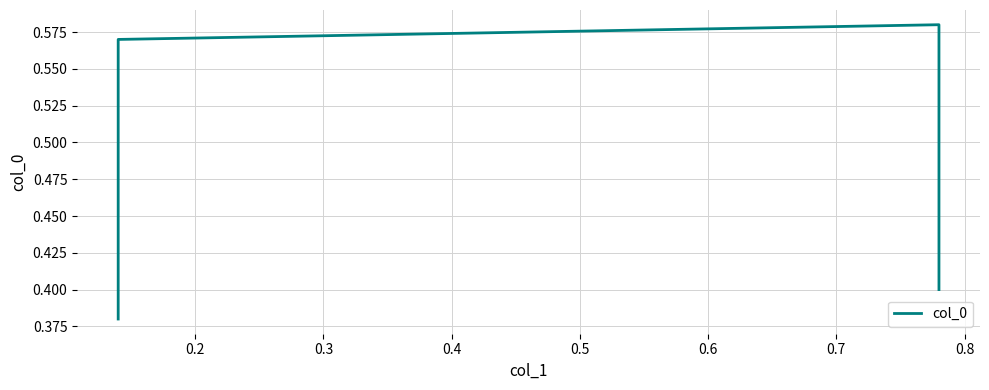

How many values are between 0 and 1?

4